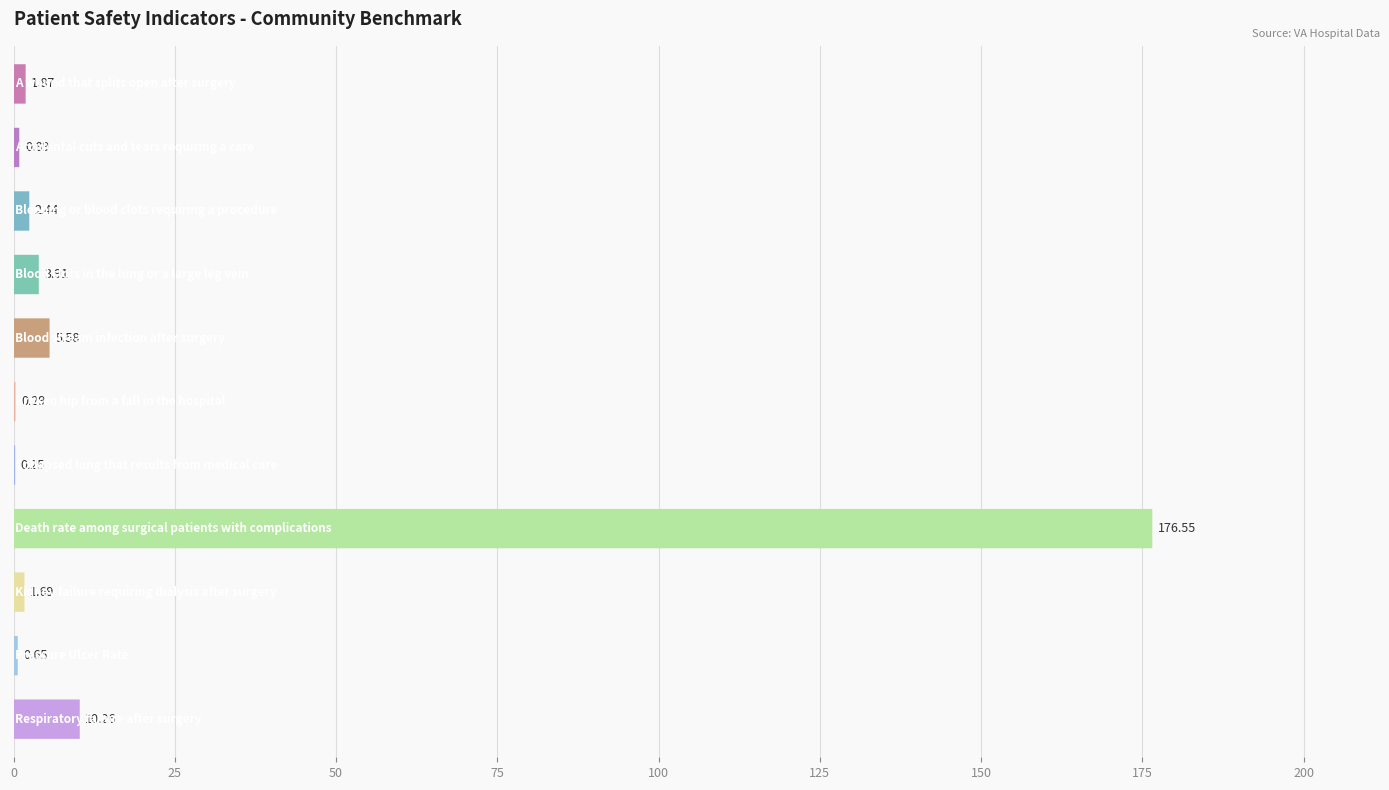

Rank the categories by value from highest to lowest.

Death rate among surgical patients with complications, Respiratory failure after surgery, Blood stream infection after surgery, Blood clots in the lung or a large leg vein, Bleeding or blood clots requiring a procedure, A wound that splits open after surgery, Kidney failure requiring dialysis after surgery, Accidental cuts and tears requiring a care, Pressure Ulcer Rate, Broken hip from a fall in the hospital, Collapsed lung that results from medical care